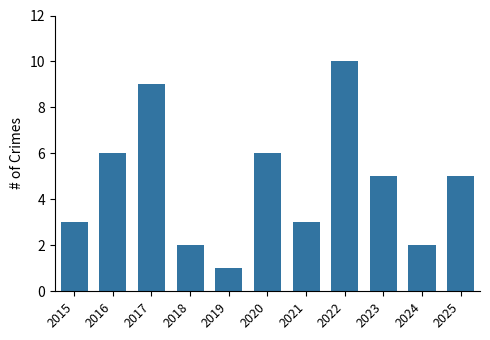

What is the sum of all values?

52